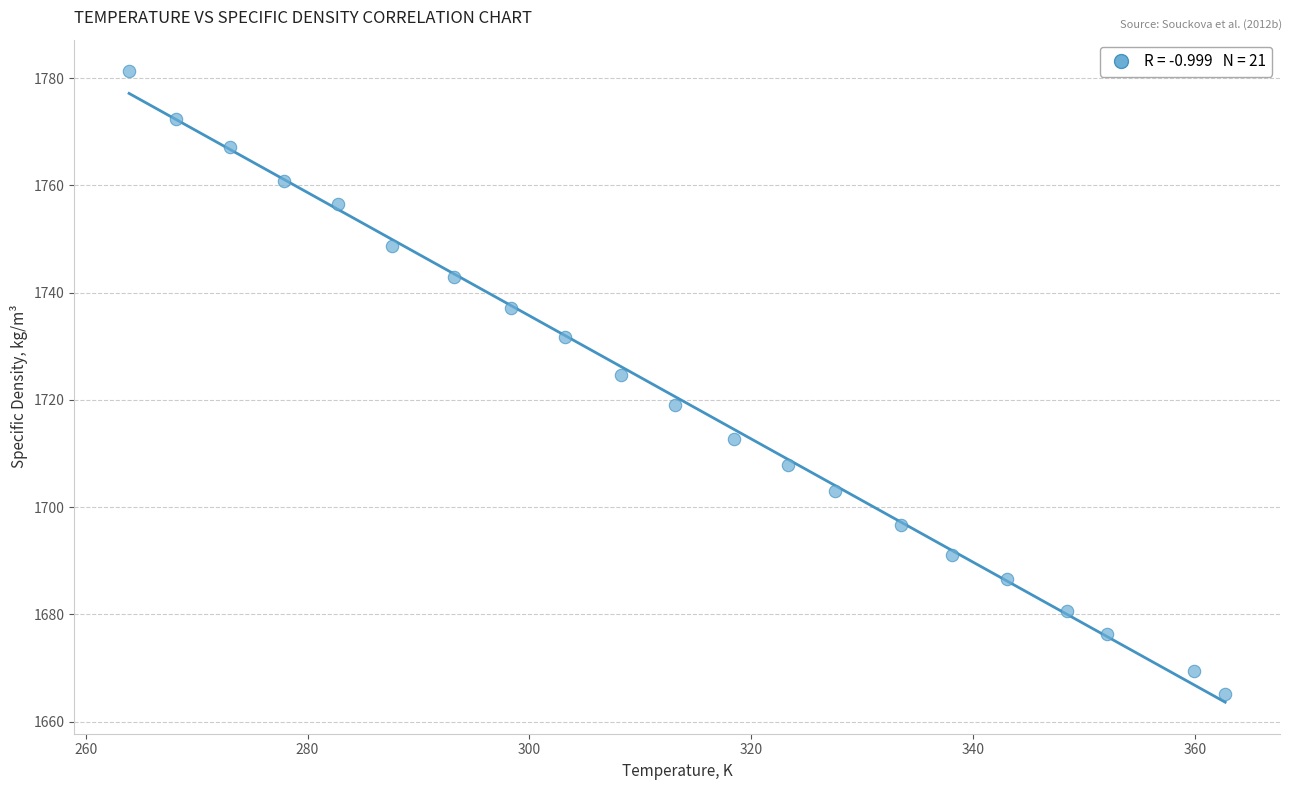

What Y value in the scatter plot is closest to 1723?

1724.7